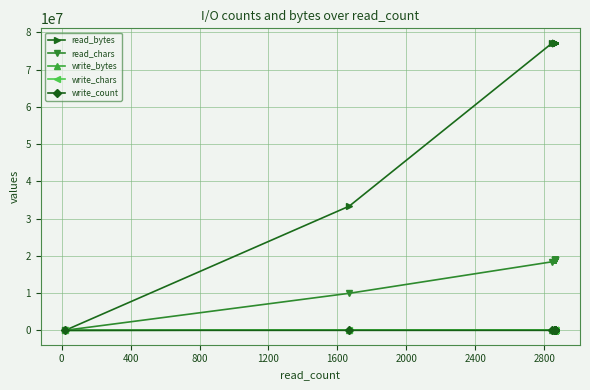

True or false: write_chars and read_chars cross at least once.

False